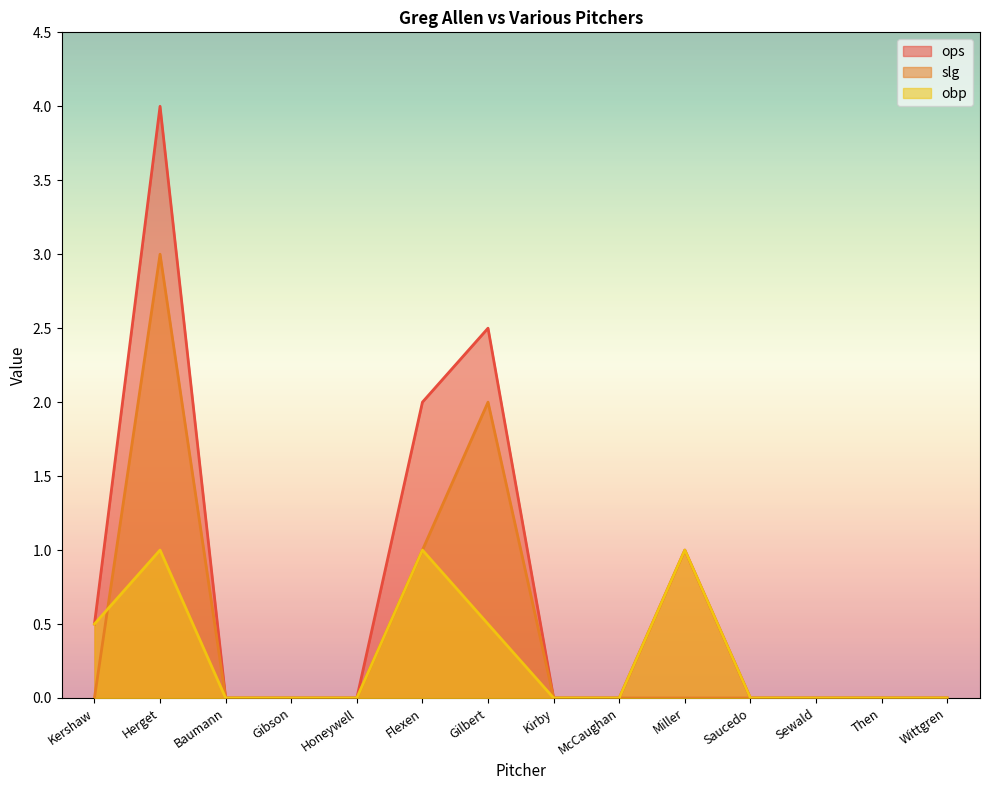

Rank the categories by obp value from highest to lowest.

Herget, Flexen, Miller, Kershaw, Gilbert, Baumann, Gibson, Honeywell, Kirby, McCaughan, Saucedo, Sewald, Then, Wittgren